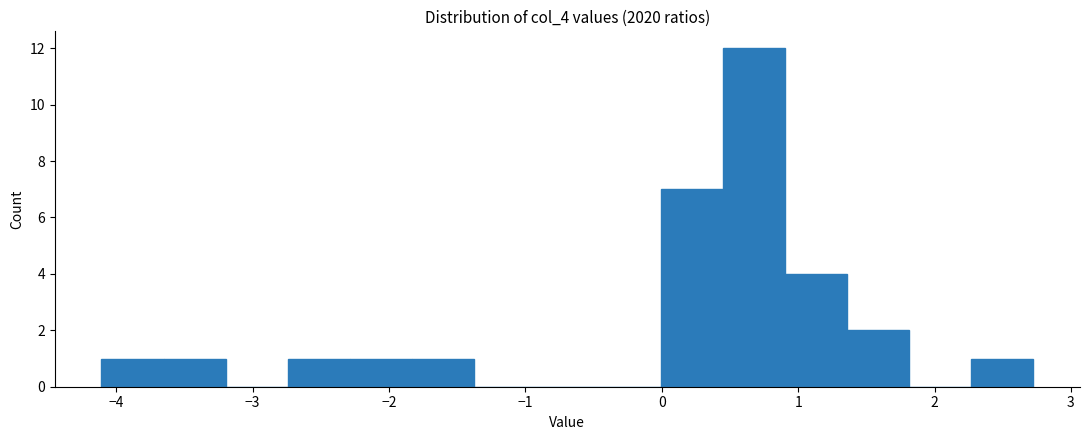

Reading left to right, list every bar in this chart as the range it spans on the x-axis followed by its height. Neither the bar edges nor the heights are printed on the chart, so give them approximately, as read against the axes.

-4.1 to -3.7: 1
-3.7 to -3.2: 1
-3.2 to -2.7: 0
-2.7 to -2.3: 1
-2.3 to -1.8: 1
-1.8 to -1.4: 1
-1.4 to -0.9: 0
-0.9 to -0.5: 0
-0.5 to 0.0: 0
0.0 to 0.4: 7
0.4 to 0.9: 12
0.9 to 1.4: 4
1.4 to 1.8: 2
1.8 to 2.3: 0
2.3 to 2.7: 1